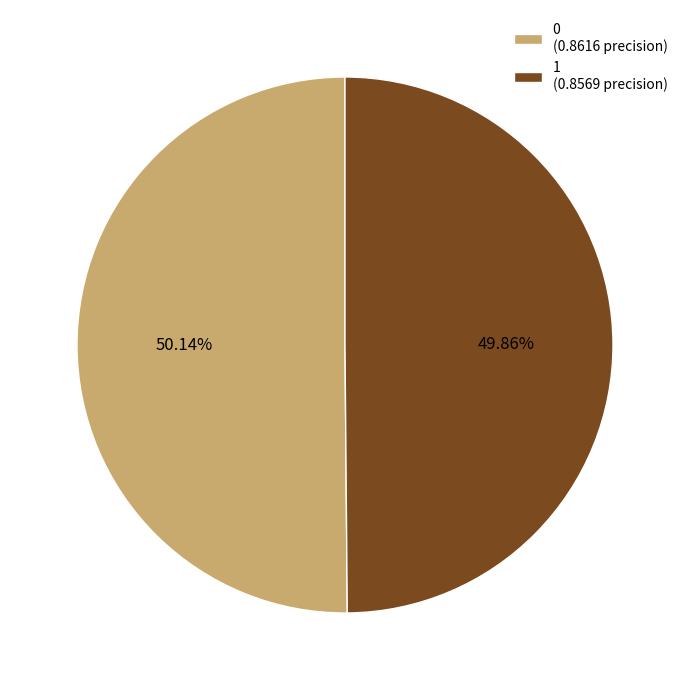

Combined, what portion of the pie is 1 and 0?

100.0%